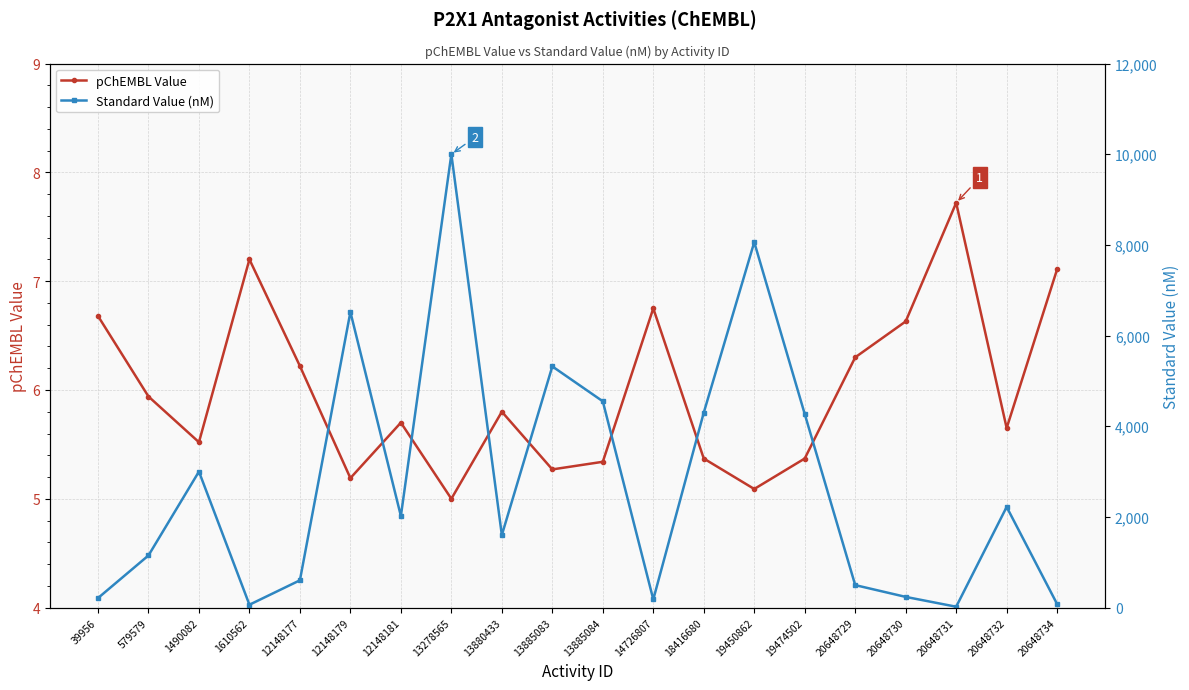

Reading left to right, list all the values displayed in this chart.

pChEMBL Value: 6.7	5.9	5.5	7.2	6.2	5.2	5.7	5.0	5.8	5.3	5.3	6.8	5.4	5.1	5.4	6.3	6.6	7.7	5.7	7.1
Standard Value (nM): 210.0	1150.0	3000.0	63.1	602.0	6520.0	2020.0	10000.0	1600.0	5320.0	4550.0	180.0	4300.0	8060.0	4270.0	496.0	236.0	19.2	2220.0	76.9